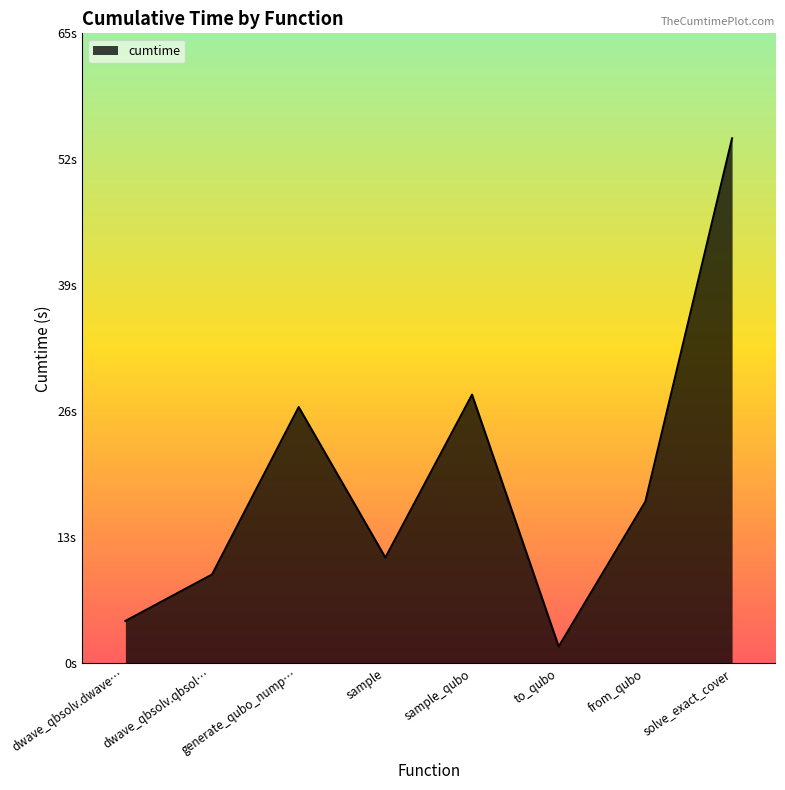

Does the chart have visible grid lines?

No